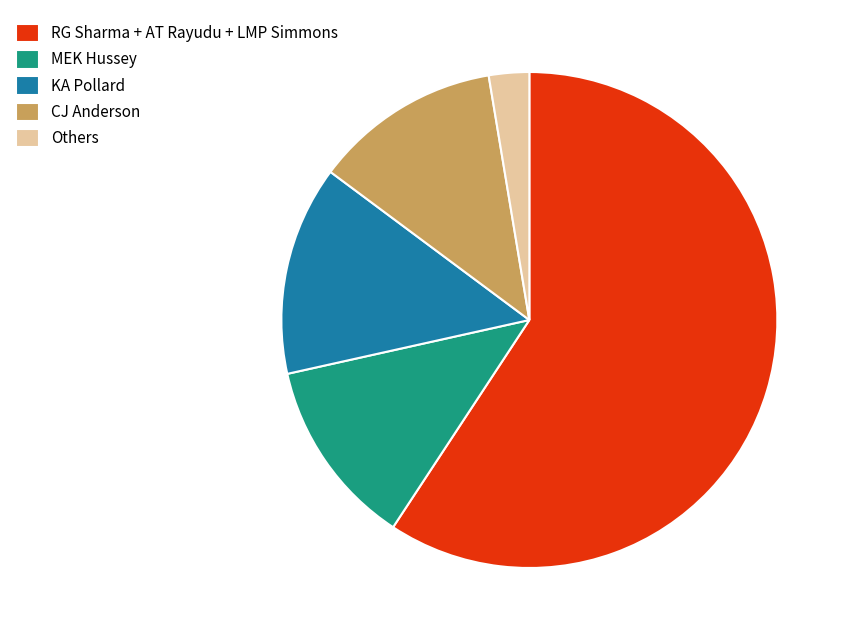

True or false: CJ Anderson accounts for 12% of the total.

True